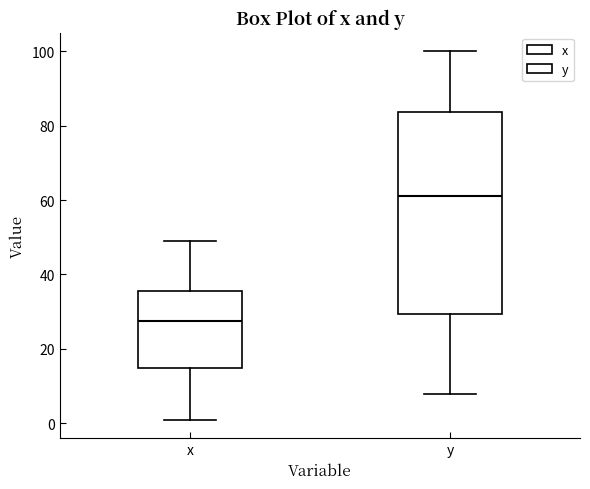

Where is the lower edge of the box for y on the y-axis? The values are not printed on the chart, so give them approximately, as read against the axis.

30